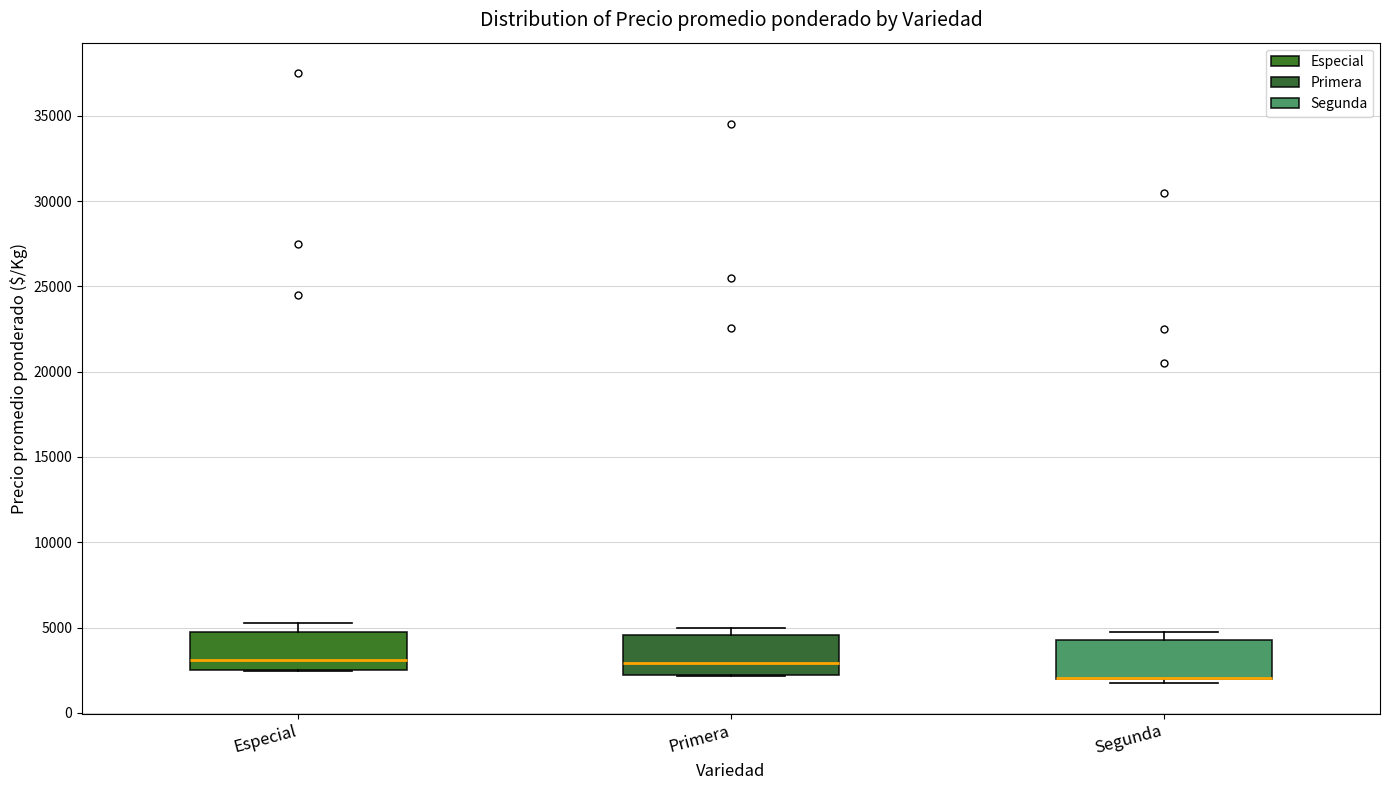

Where is the upper edge of the box for Especial on the y-axis? The values are not printed on the chart, so give them approximately, as read against the axis.

5000